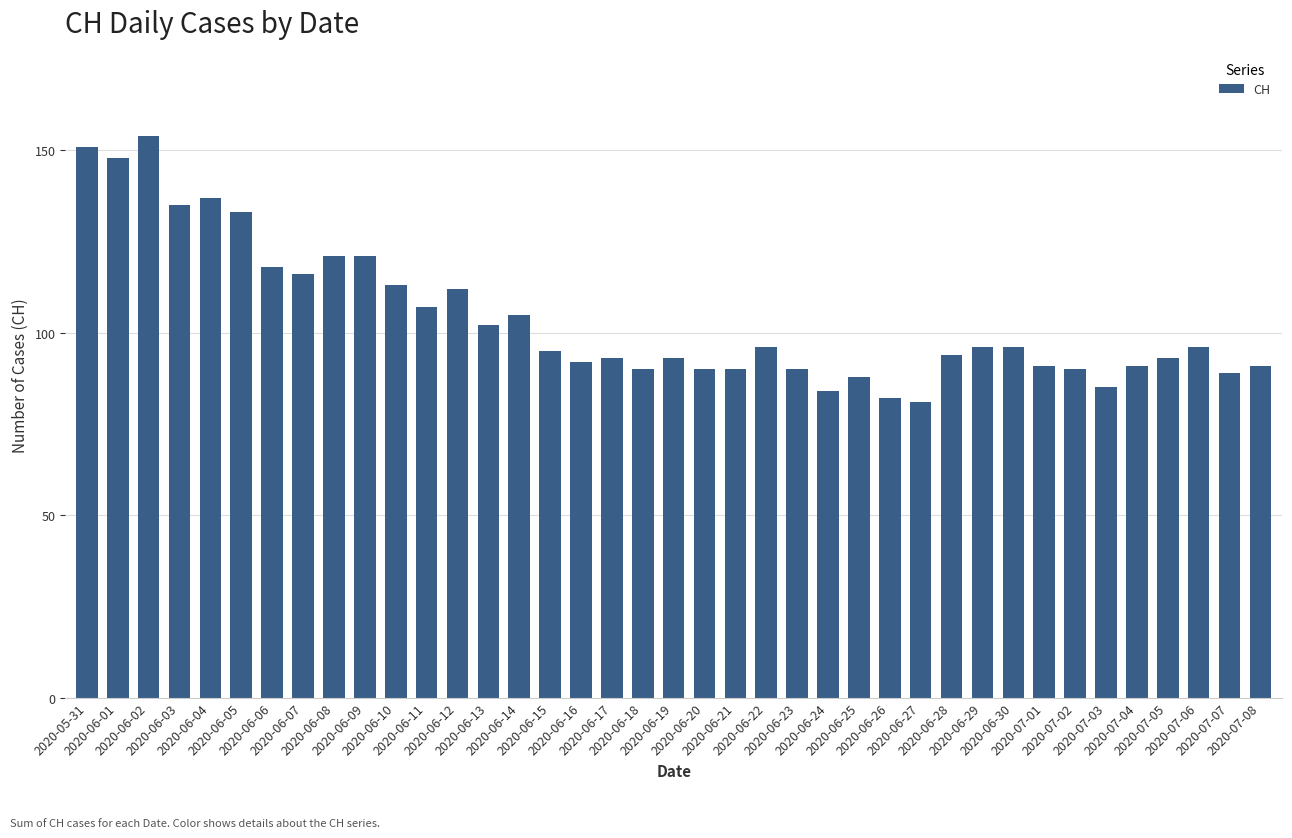

What is the difference between the second highest and second lowest values?

69